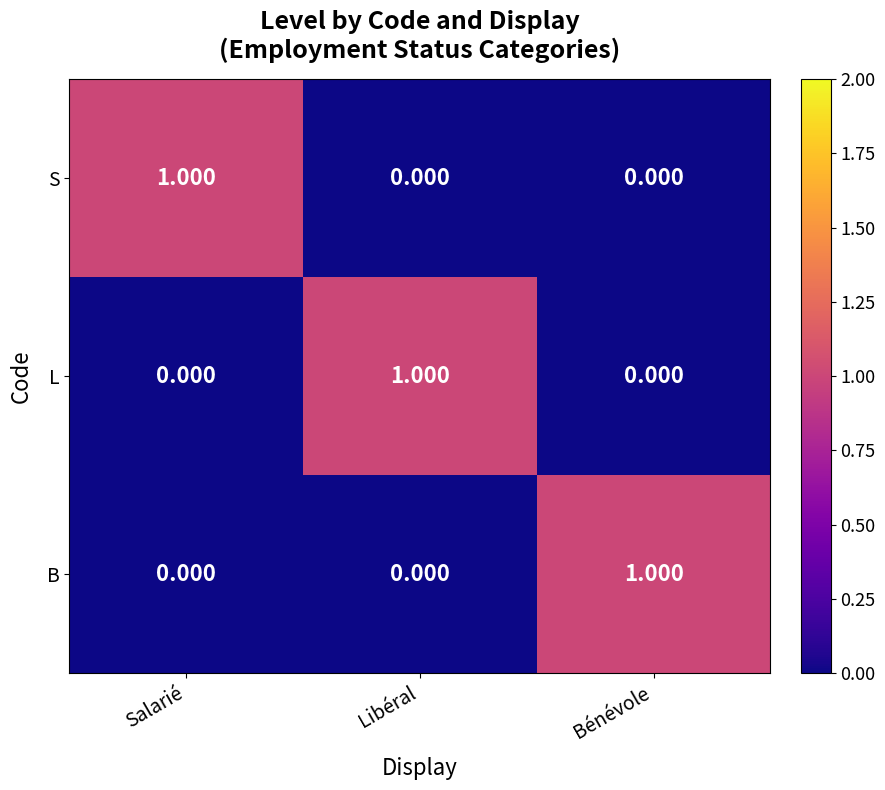

Which category has the highest value in the B series?

Bénévole